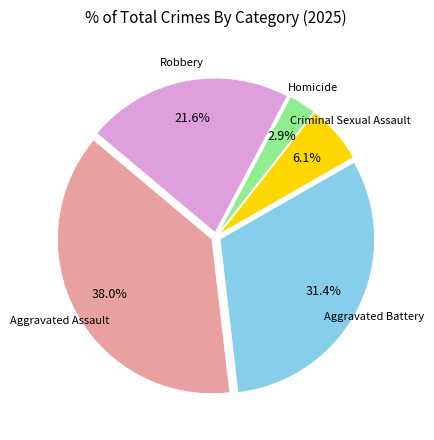

Does any single category account for the majority?

No